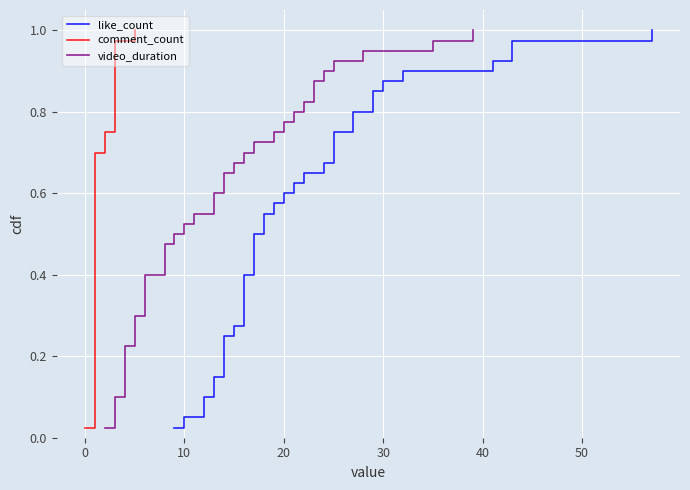

What is the label of the 6th point from the left?

40